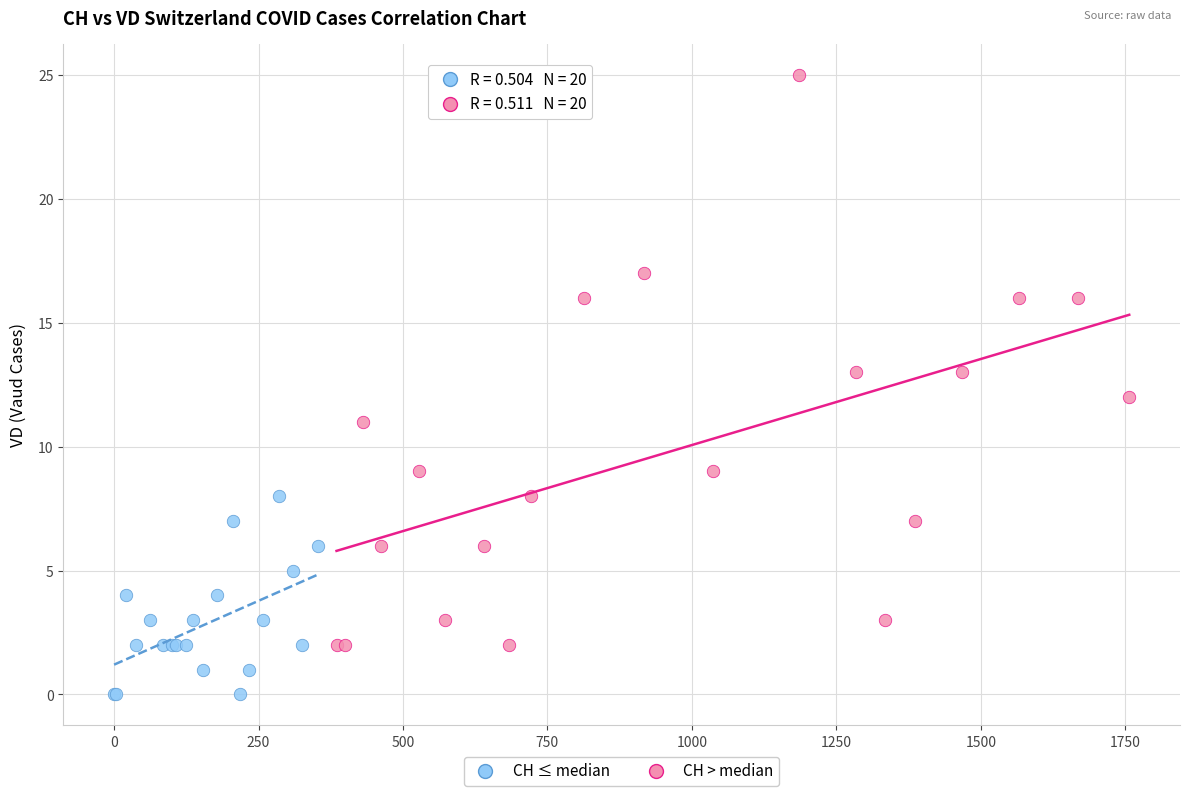

Which series contains the lowest Y value?

CH ≤ median